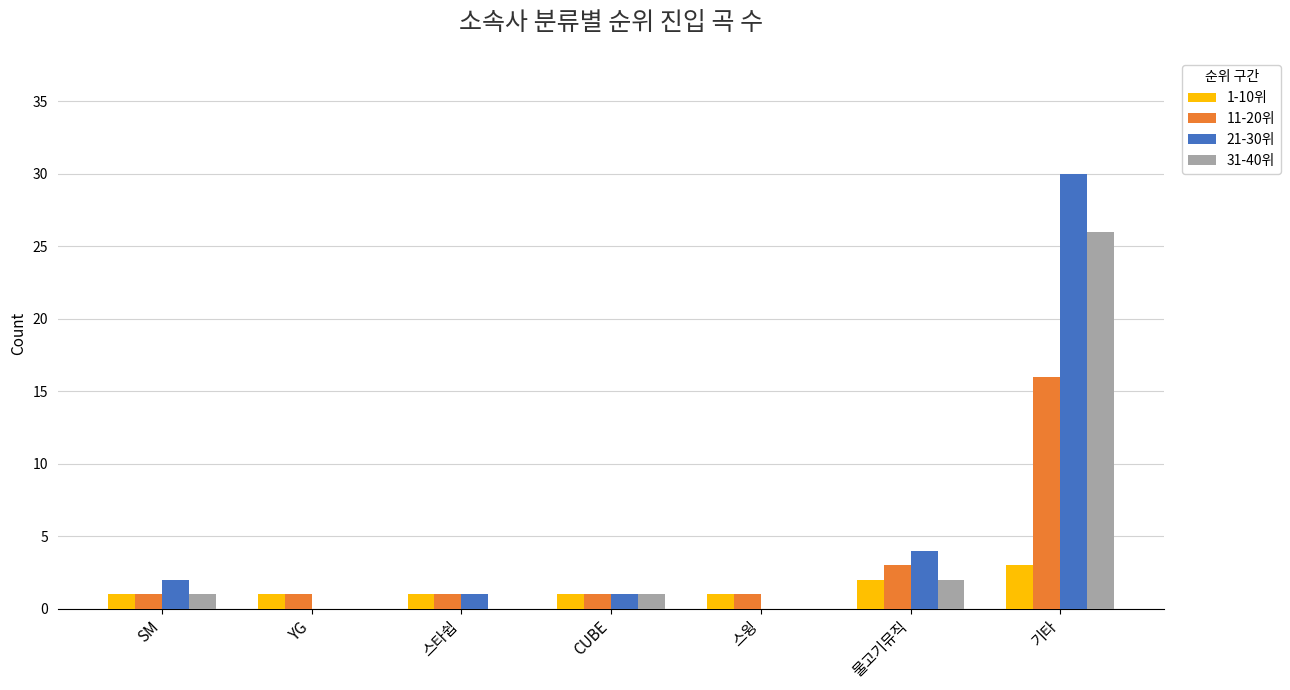

The 21-30위 series shows 1 at 스타쉽. True or false?

True